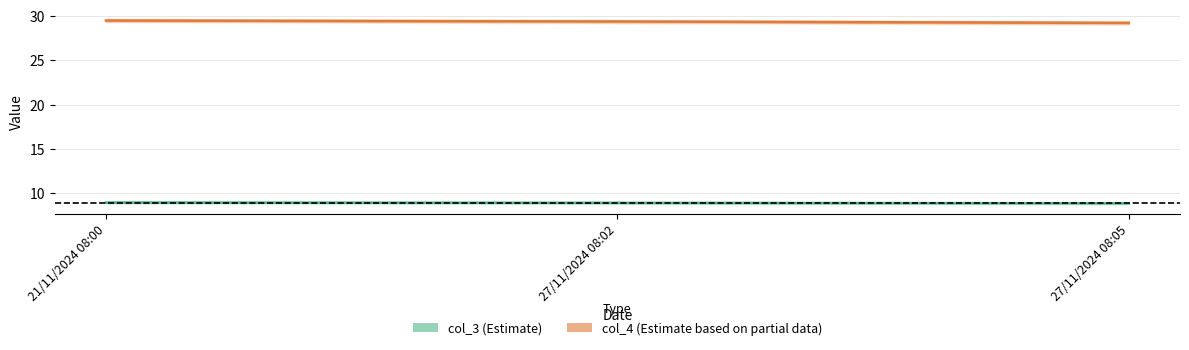

List the series in order of their overall mean, lowest first.

col_3, col_4